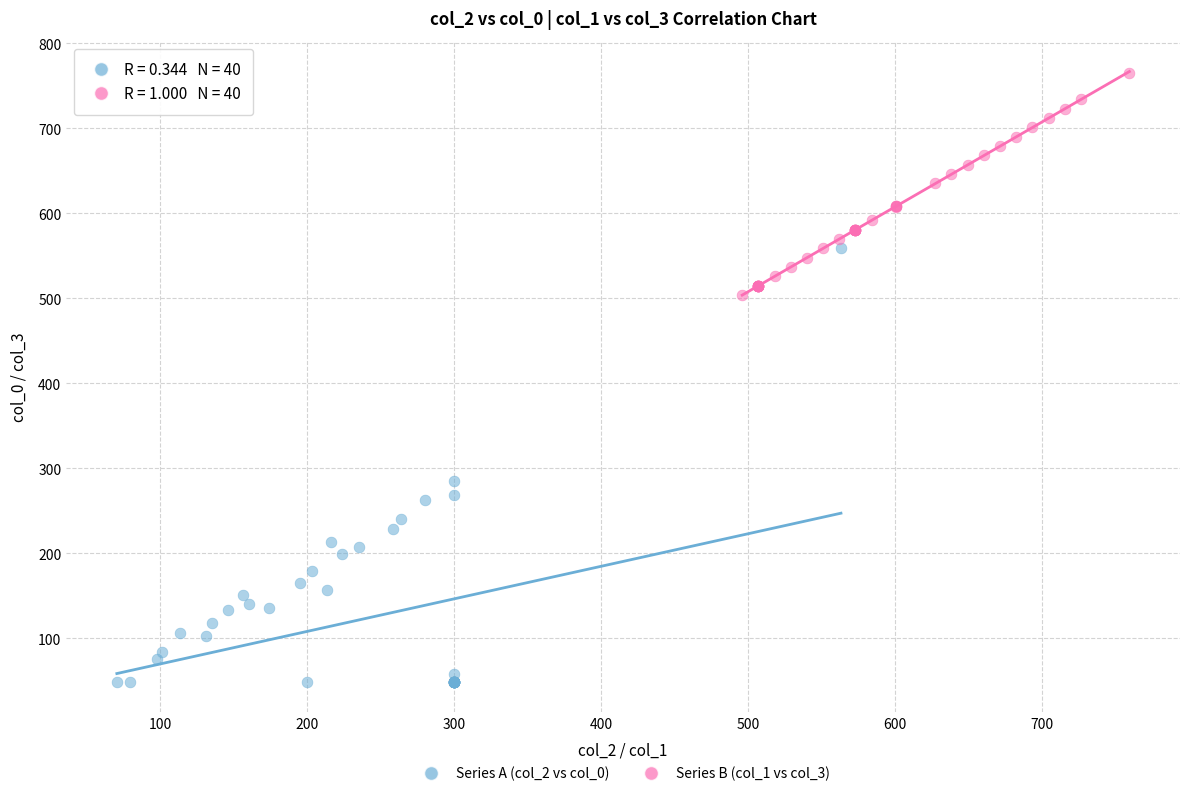

Which series reaches the maximum Y coordinate?

Series B (col_1 vs col_3)